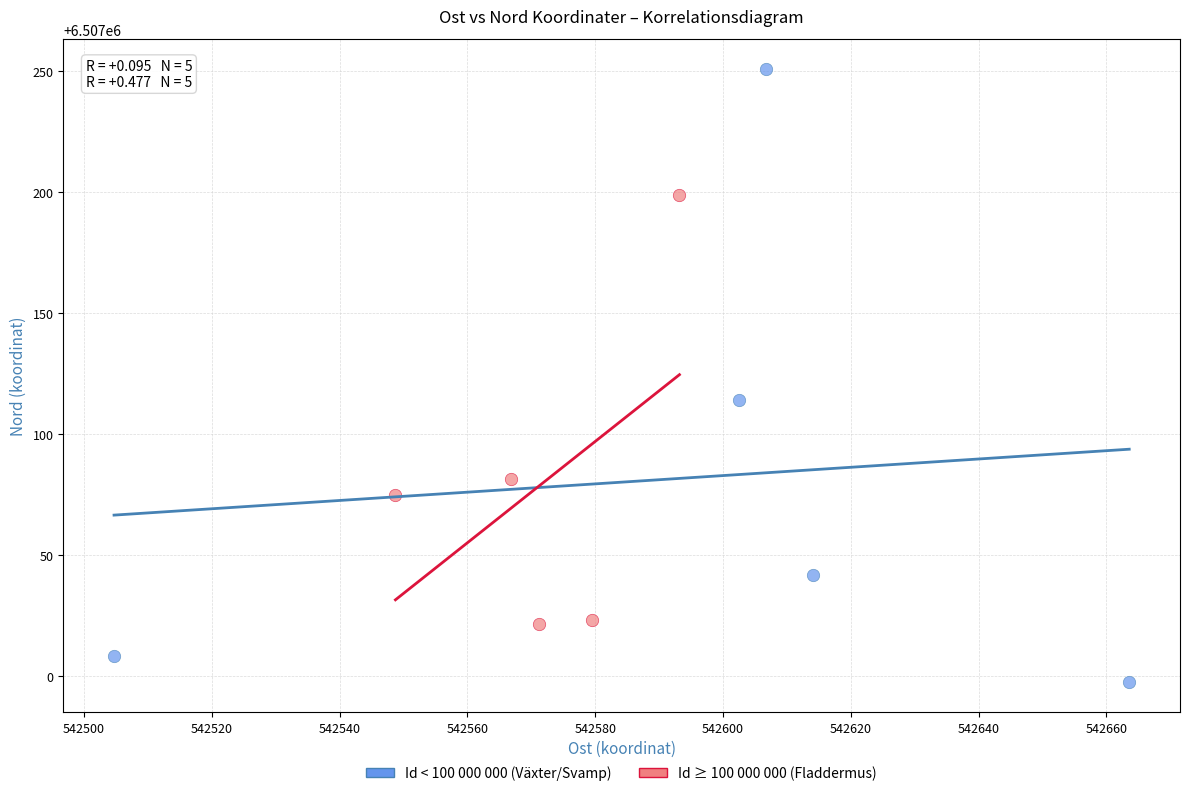

Which series contains the lowest Y value?

Id < 100 000 000 (Växter/Svamp)